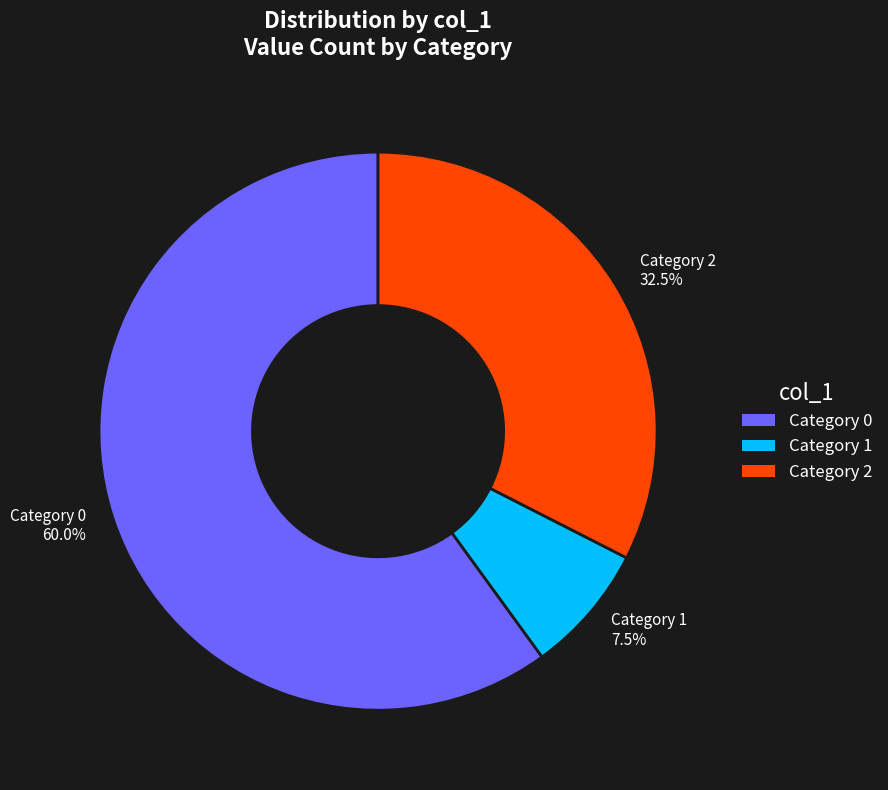

Is the sum of Category 2 32.5% and Category 1 7.5% greater than half?

No